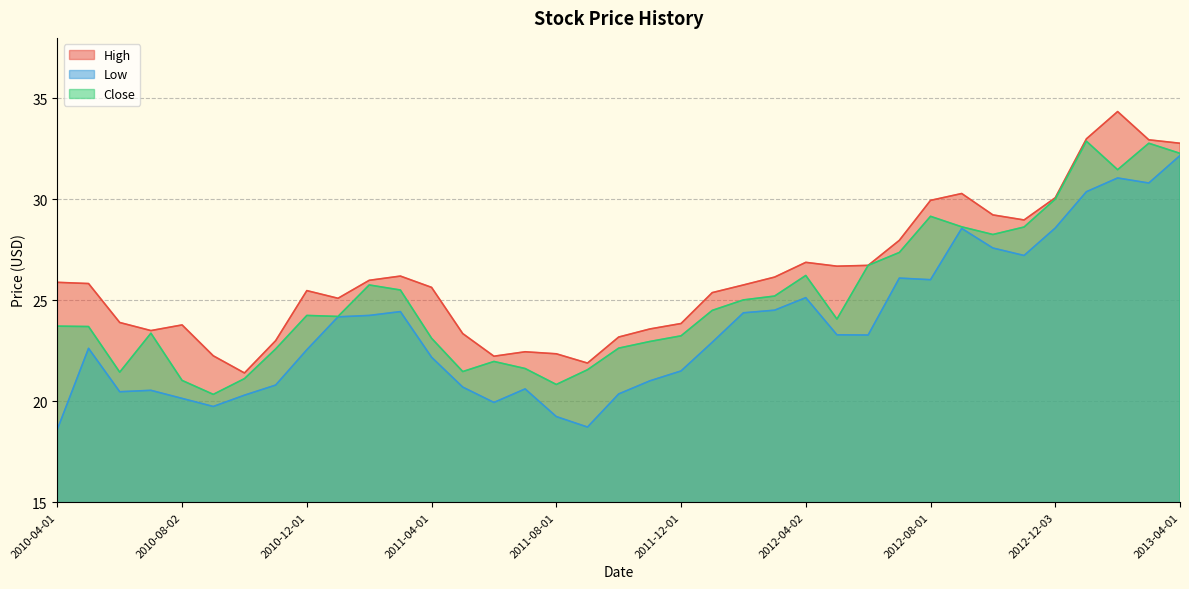

True or false: Close has more than 0 points higher than both neighbors.

True